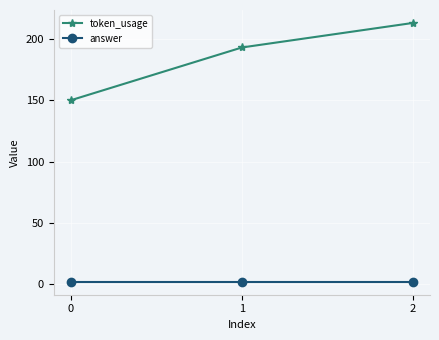

What is the difference between the highest and lowest values at 1?

191